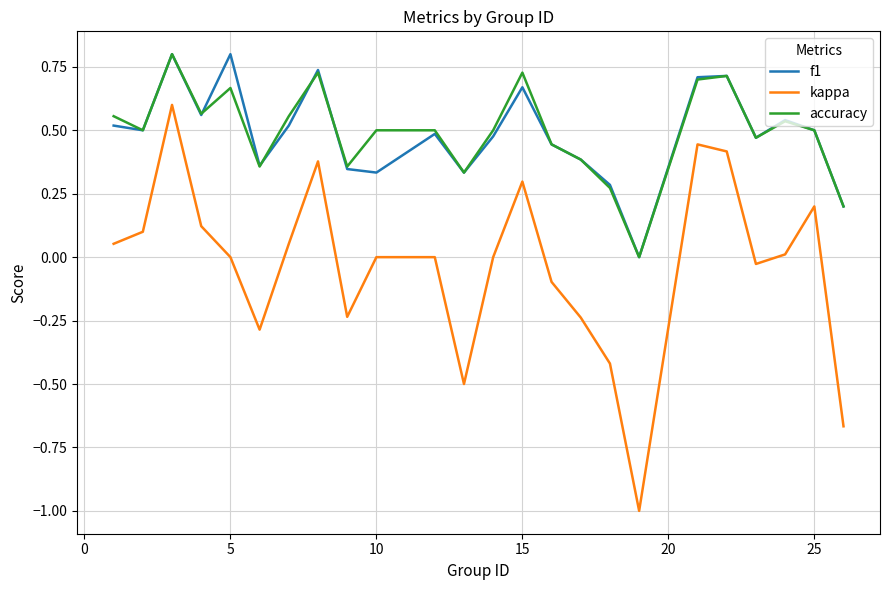

Is this an area chart (filled region under the line)?

No